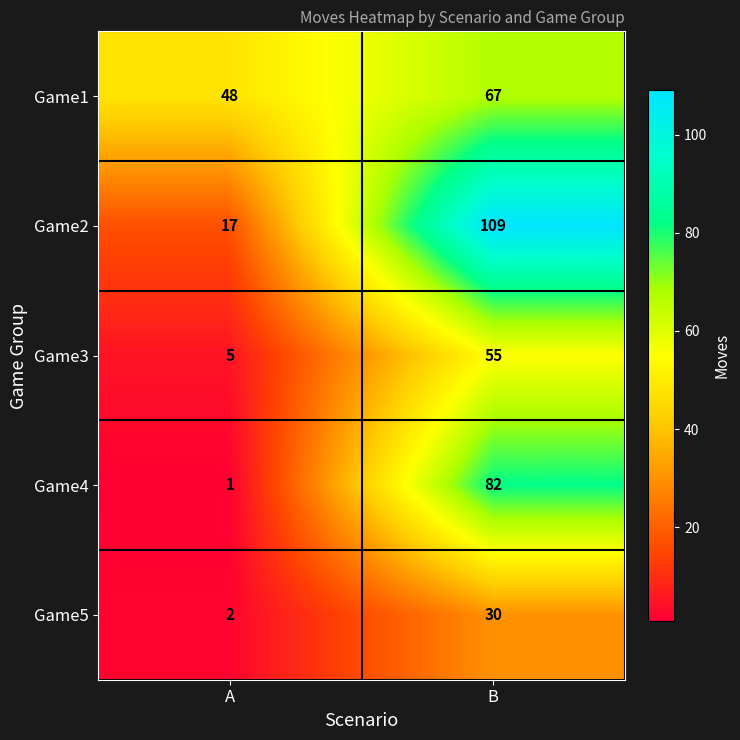

List the labels in order of A value, largest first.

0, 1, 2, 4, 3